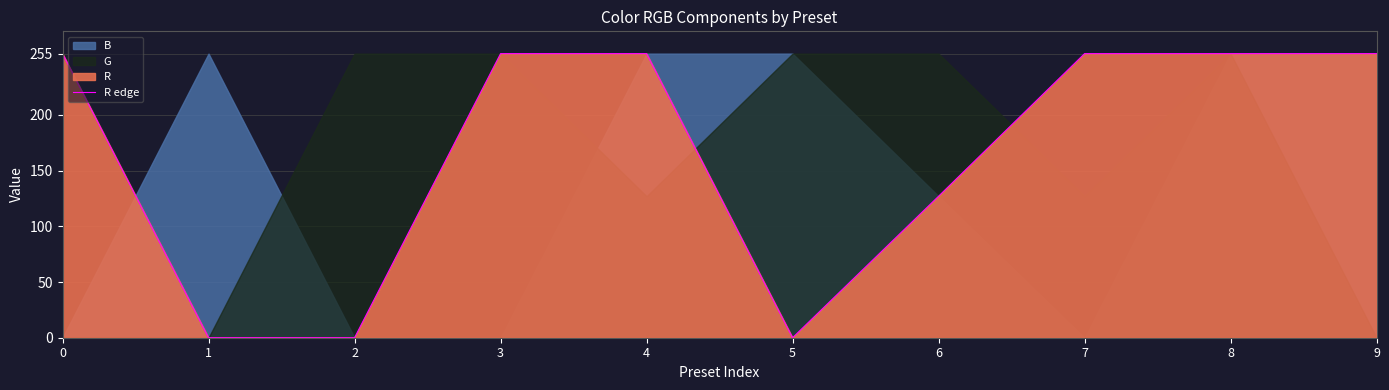

What is the change in value from 4 to 5?

-255